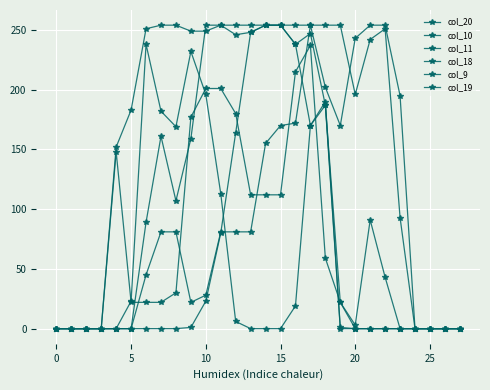

Rank the series by their maximum value, from highest to lowest.

col_10, col_18, col_9, col_19, col_11, col_20